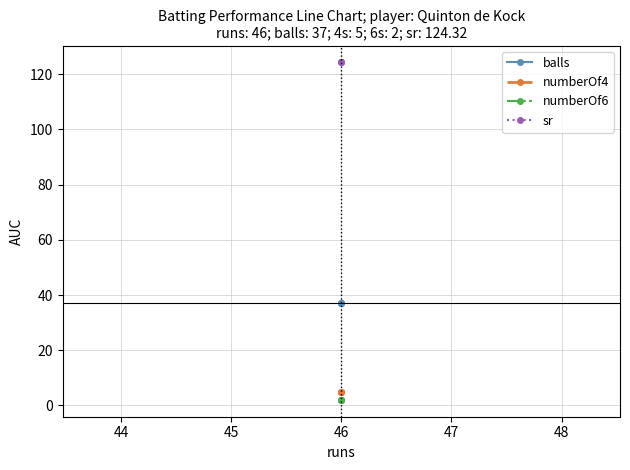

Between 44 and 45, which is larger?

44